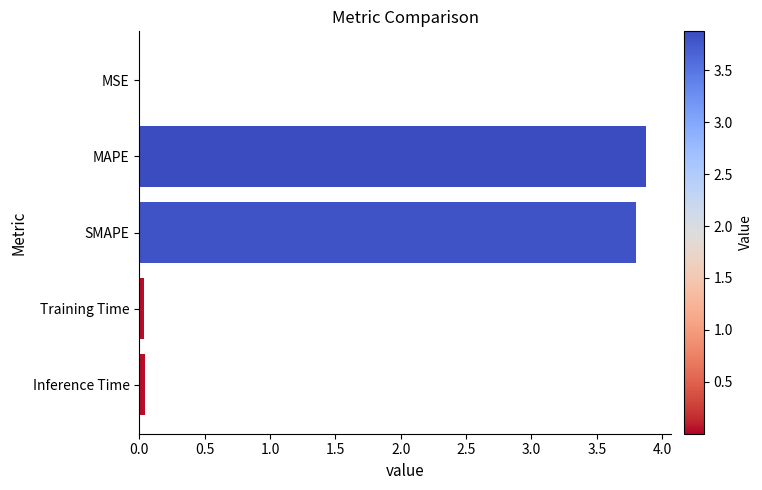

The value at SMAPE is 3.8. True or false?

True